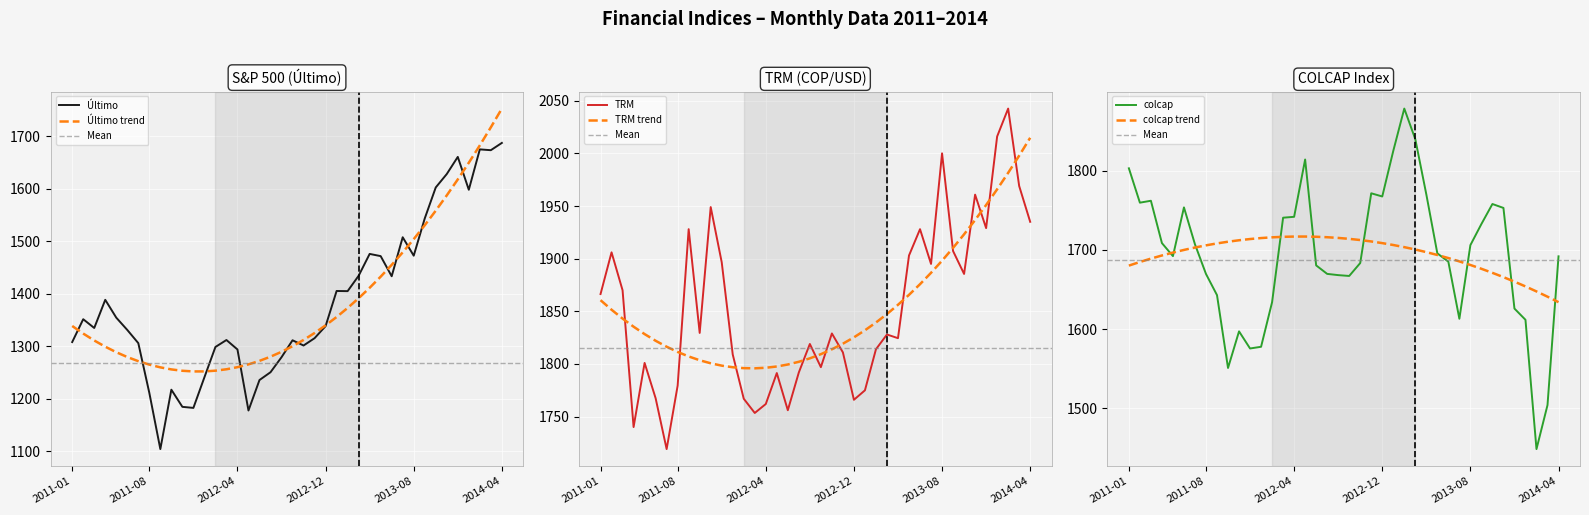

Reading right to left, transcribe all the data shown in this chart.

Último: 1687.7	1673.9	1675.4	1598.5	1661.1	1628.4	1602.9	1543.7	1472.7	1507.9	1433.5	1471.9	1476.1	1434.5	1405.2	1405.5	1338.5	1315.5	1301.5	1311.5	1279.2	1250.6	1235.7	1177.6	1294.0	1312.0	1298.7	1240.9	1182.6	1184.6	1217.3	1104.1	1211.2	1306.0	1331.2	1354.6	1388.6	1334.9	1351.7	1308.1
TRM: 1935.0	1969.0	2042.5	2016.0	1929.0	1960.8	1885.5	1907.2	2000.0	1895.0	1928.0	1903.0	1824.5	1828.0	1814.0	1775.0	1766.0	1811.0	1829.0	1797.0	1819.0	1792.0	1756.1	1791.4	1762.0	1753.5	1767.0	1809.0	1896.6	1949.0	1829.5	1928.0	1779.5	1719.2	1767.5	1801.0	1740.1	1870.0	1906.0	1866.4
colcap: 1691.9	1504.1	1448.6	1611.8	1625.9	1753.0	1757.9	1732.7	1706.0	1613.0	1685.1	1695.6	1770.1	1839.7	1878.4	1824.9	1767.4	1771.5	1683.4	1667.1	1668.2	1669.7	1680.4	1814.1	1741.8	1740.6	1634.0	1577.7	1575.6	1597.2	1551.0	1642.9	1669.6	1707.0	1753.6	1692.1	1708.6	1762.0	1759.6	1803.0